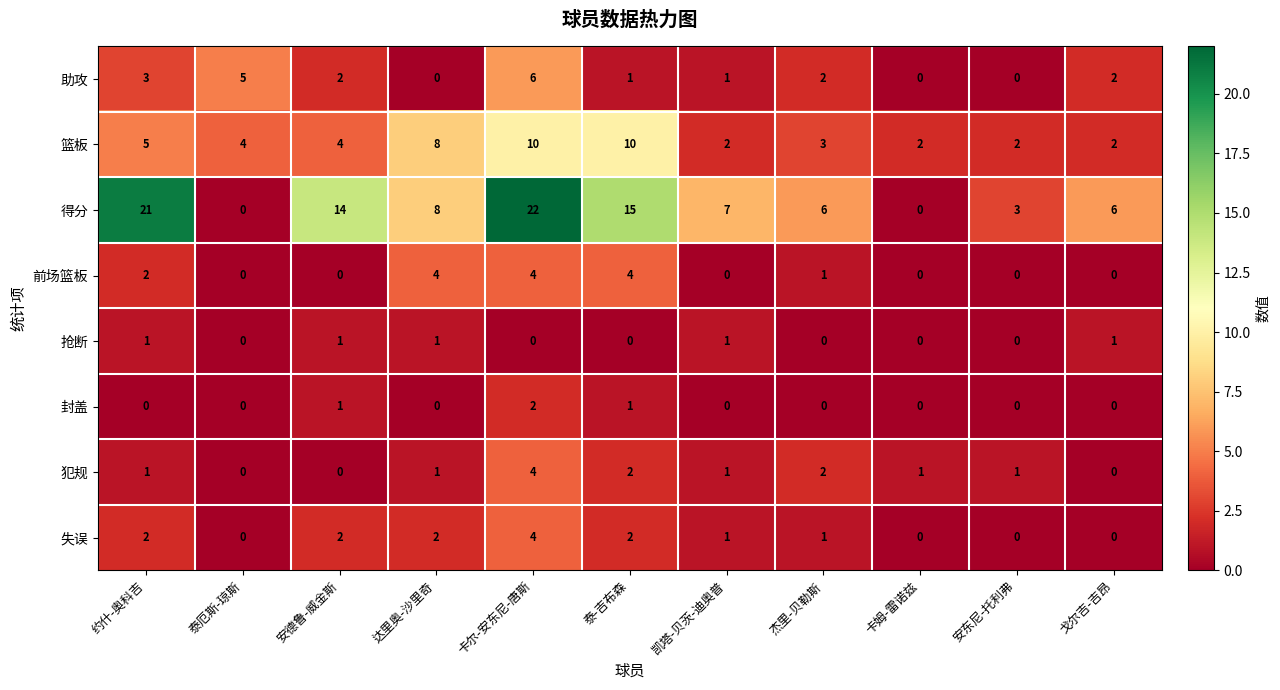

Count the number of categories in the chart.

11